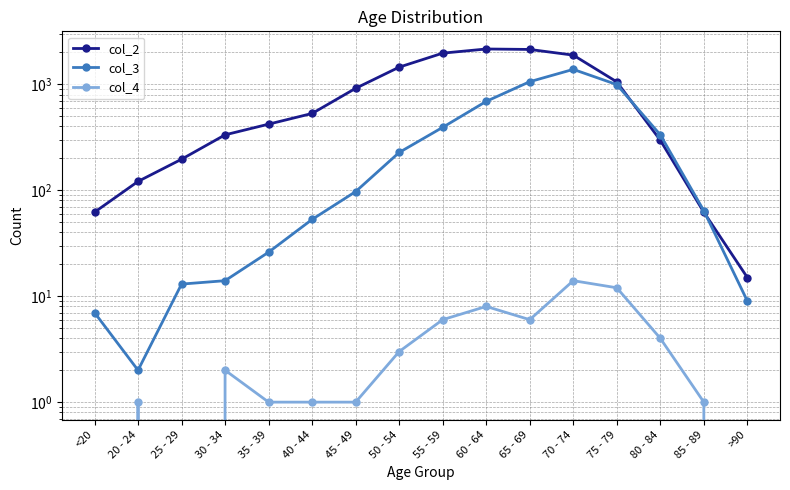

True or false: col_3 and col_4 cross at least once.

False